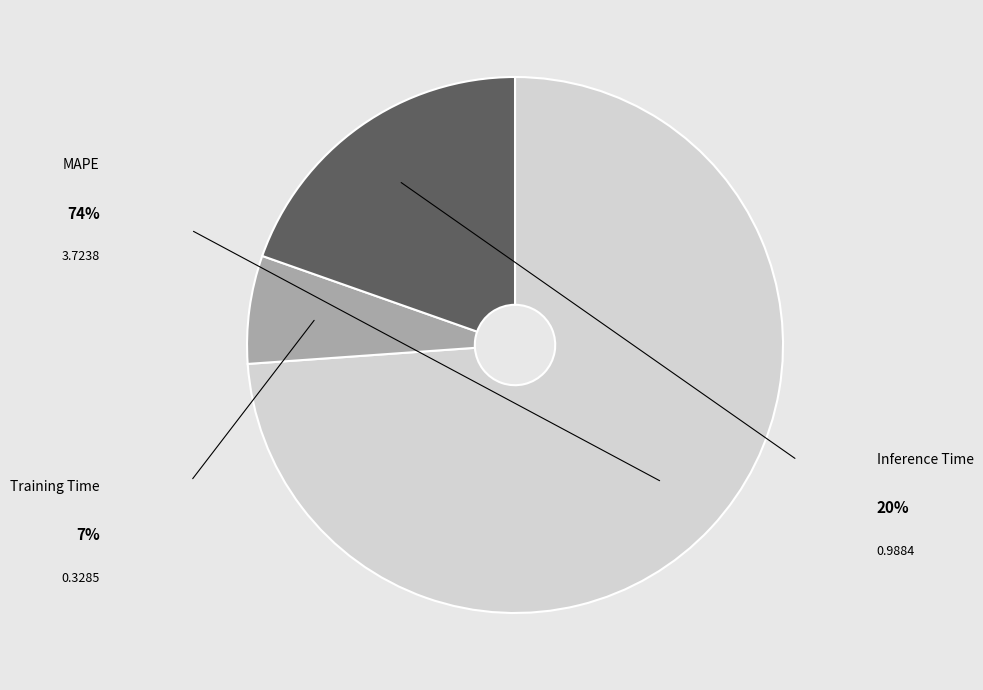

To the nearest percent, what is the difference between the largest and smallest slice percentages?

67%